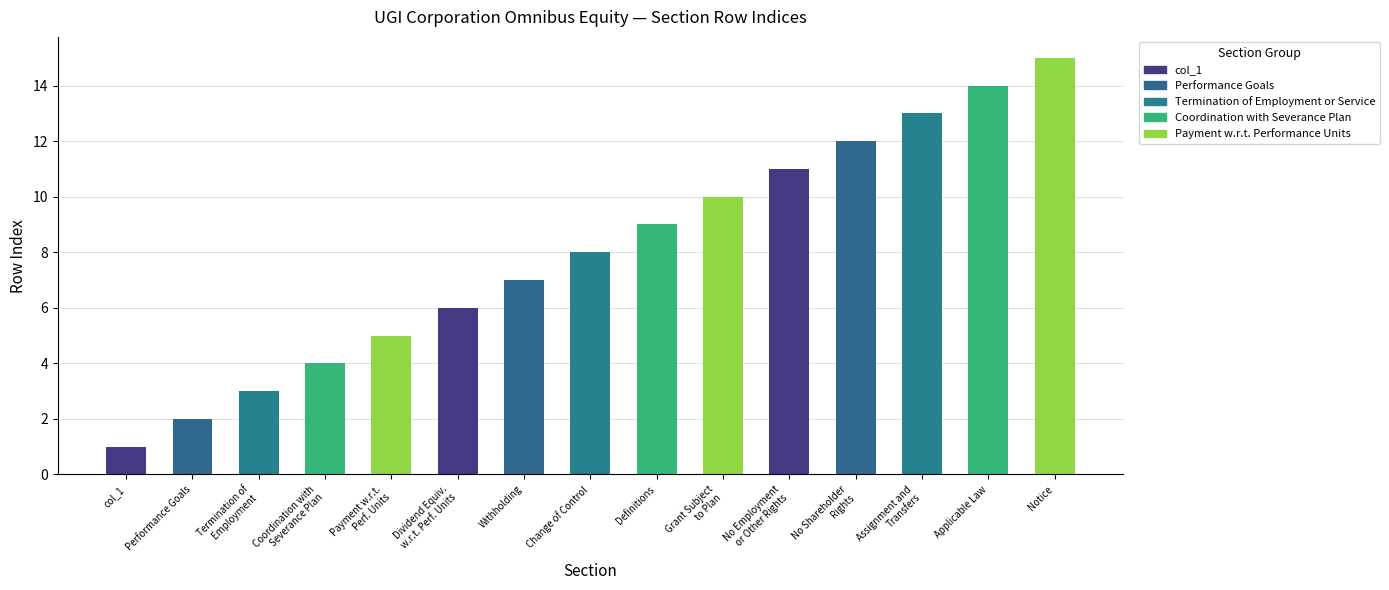

How many values are below 8?

7